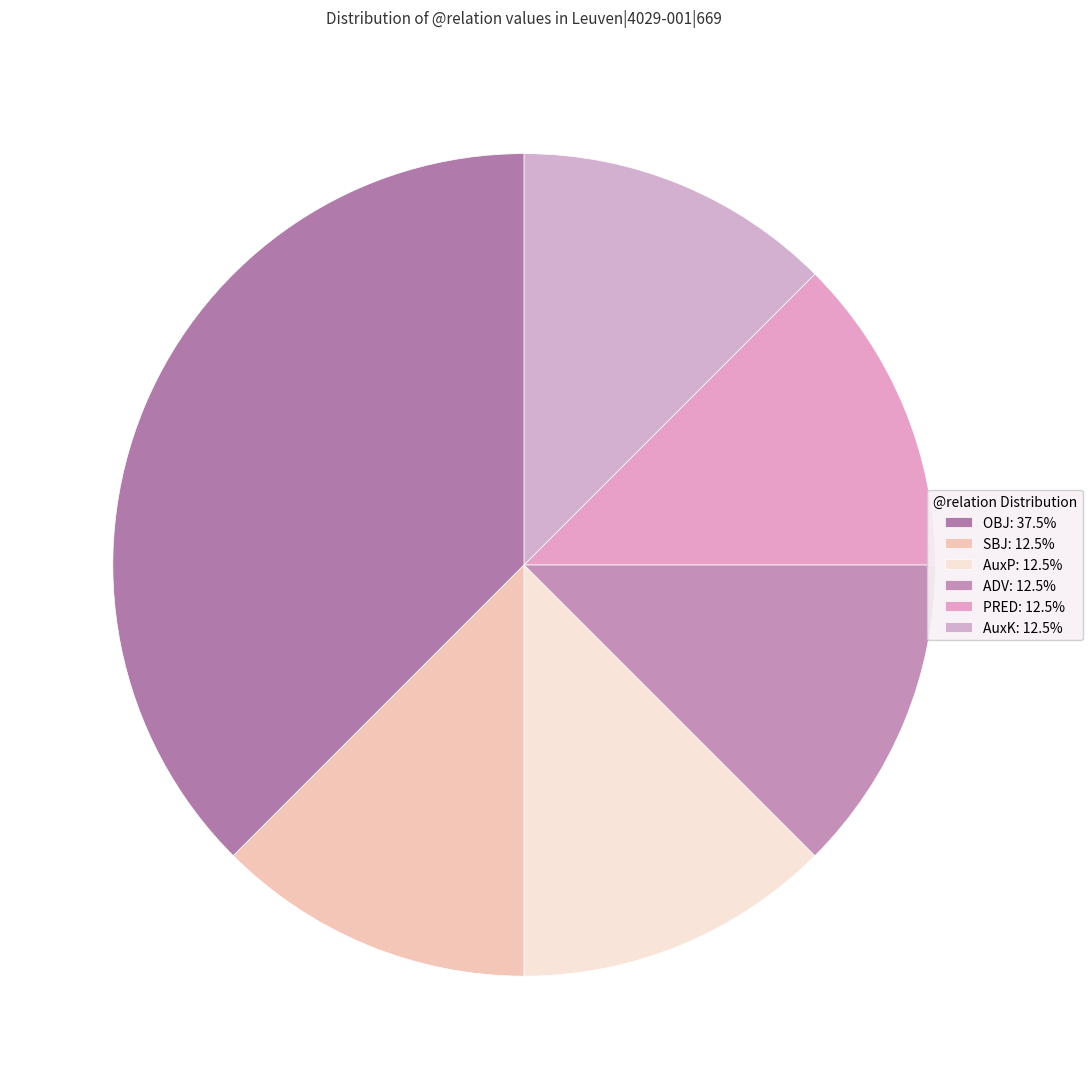

How many slices are in this pie chart?

6